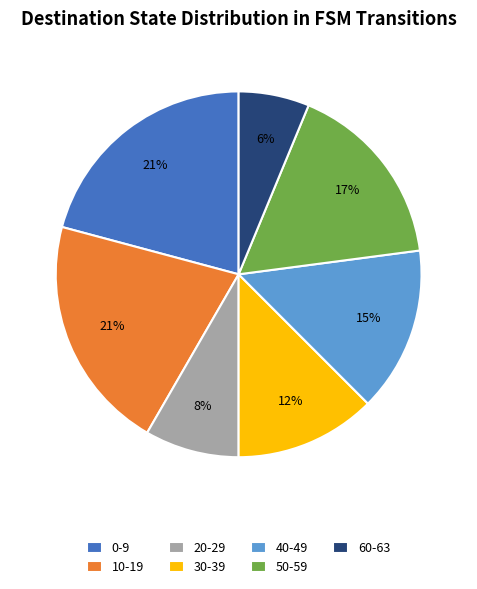

Which category has the smallest portion of the pie?

60-63